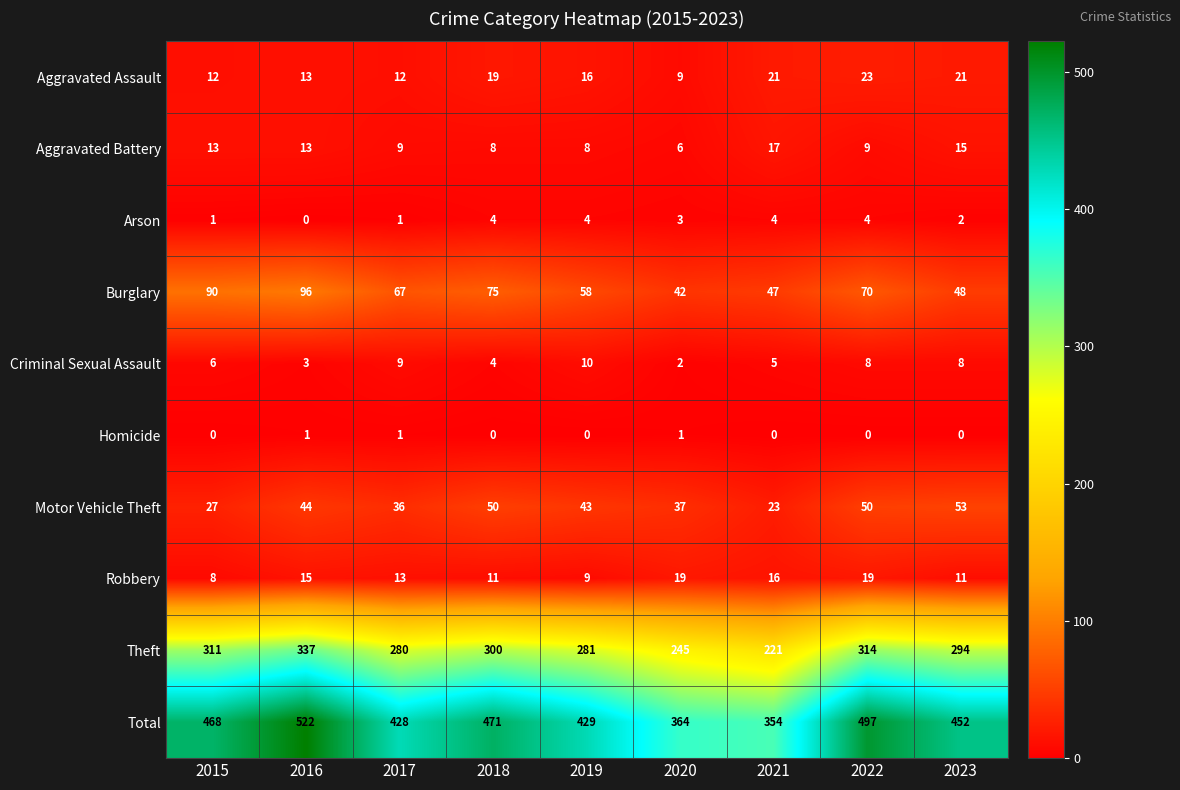

Which series has the largest range (max minus min)?

Total